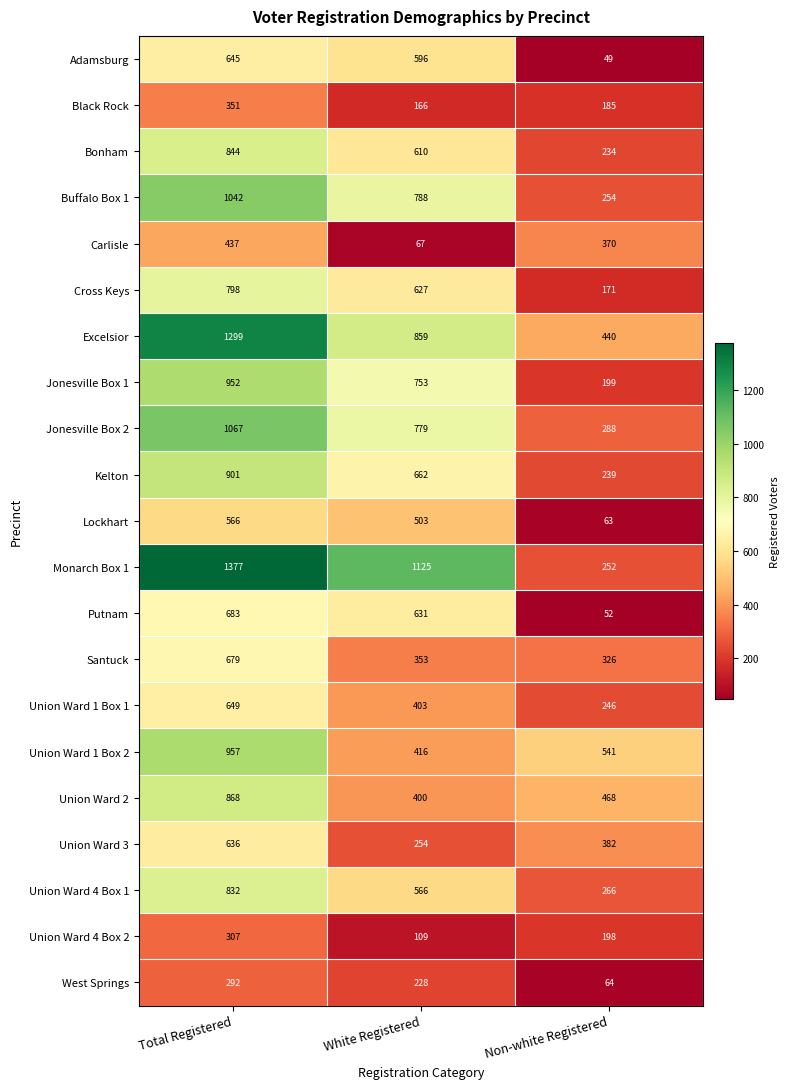

Between Total Registered and Non-white Registered, which series saw the biggest shift?

Monarch Box 1